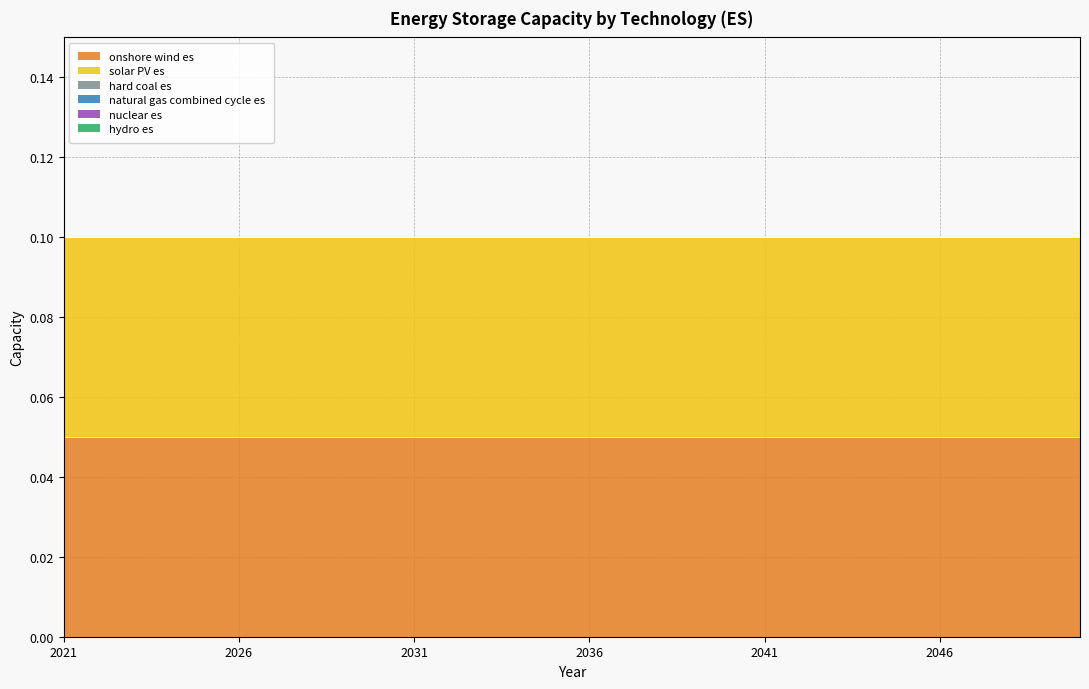

How many lines are shown in the chart?

6